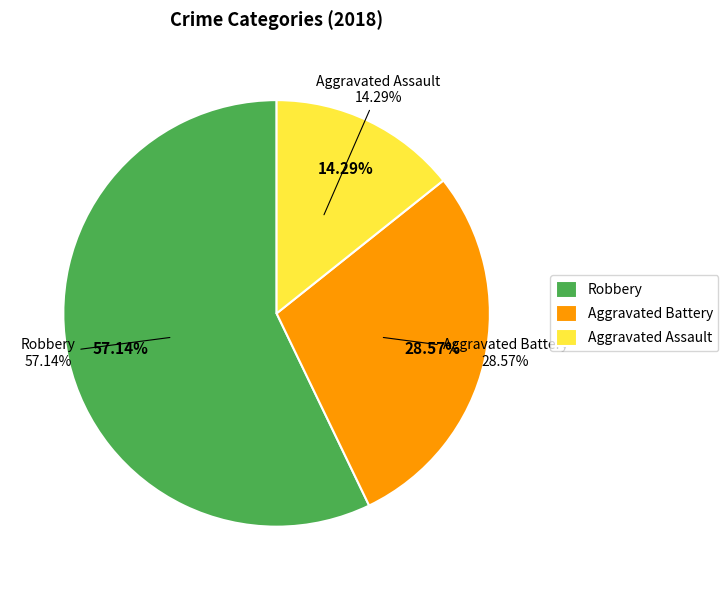

To the nearest percent, what portion does Aggravated Battery represent?

29%